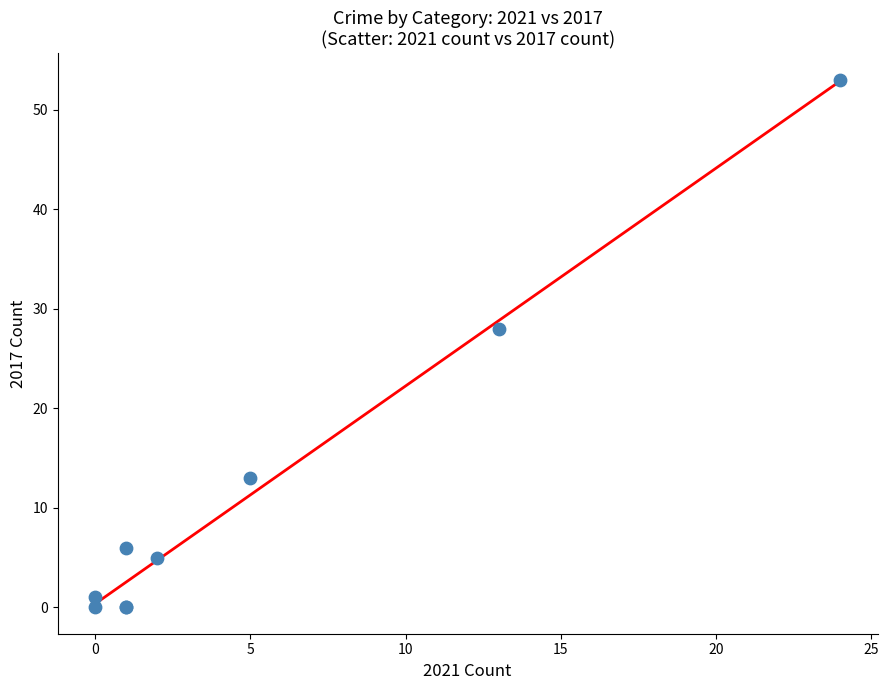

What Y value in the scatter plot is closest to 26?

28